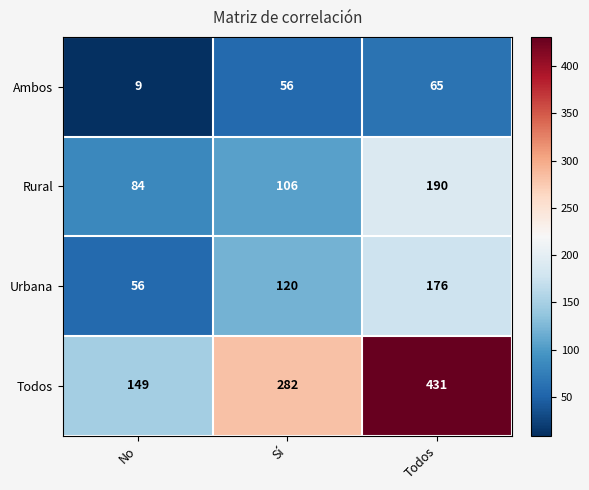

Read the Rural value at Todos.

190